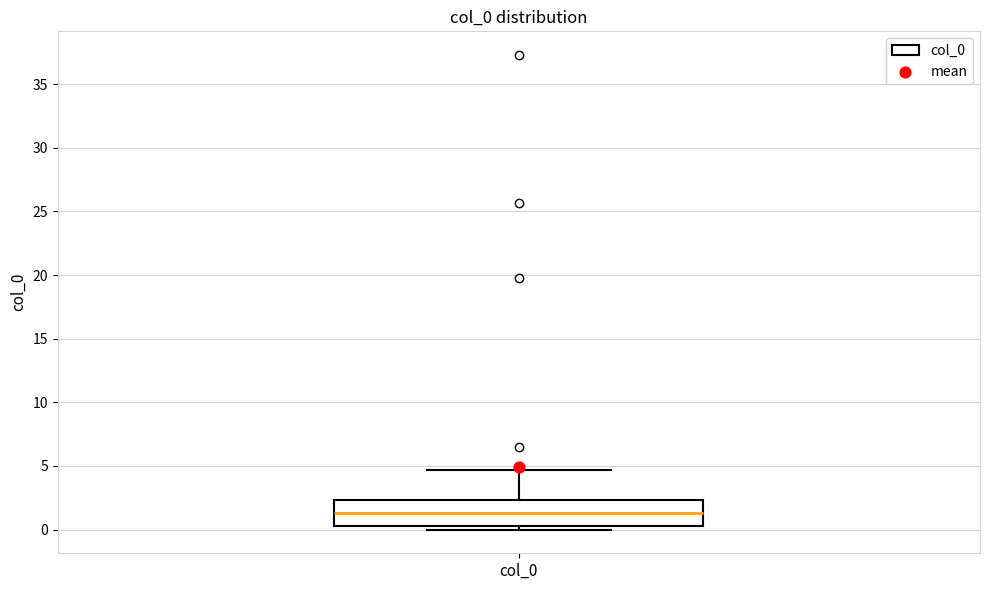

Where does the median line of the box for col_0 sit on the y-axis? The values are not printed on the chart, so give them approximately, as read against the axis.

1.5